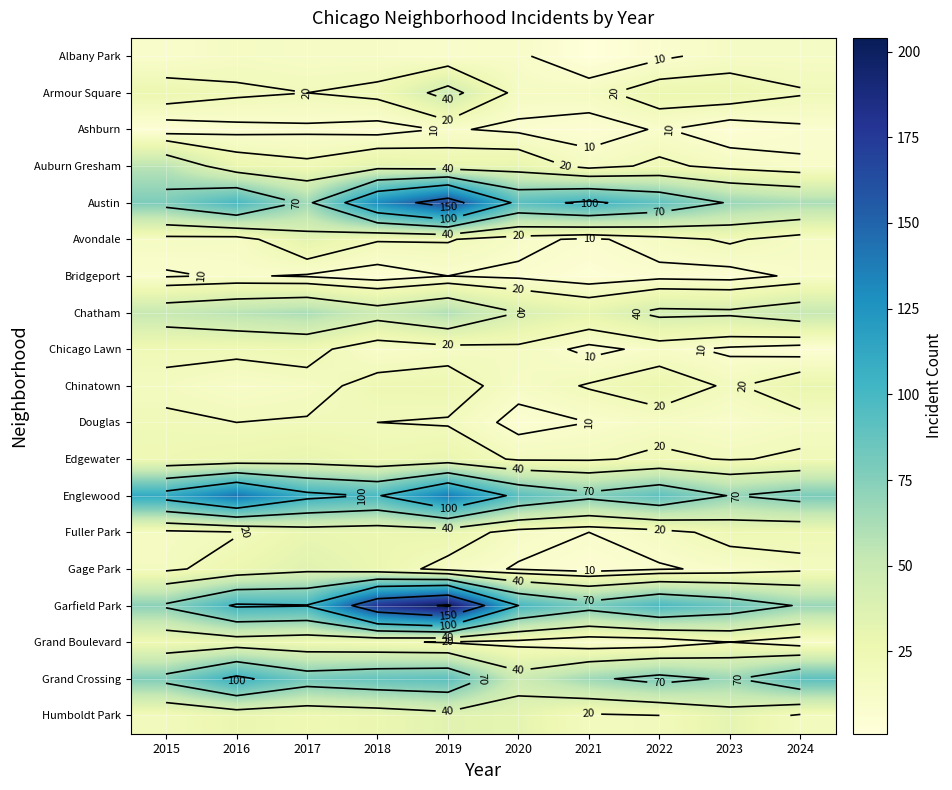

At how many categories does at least one series exceed 118?

3